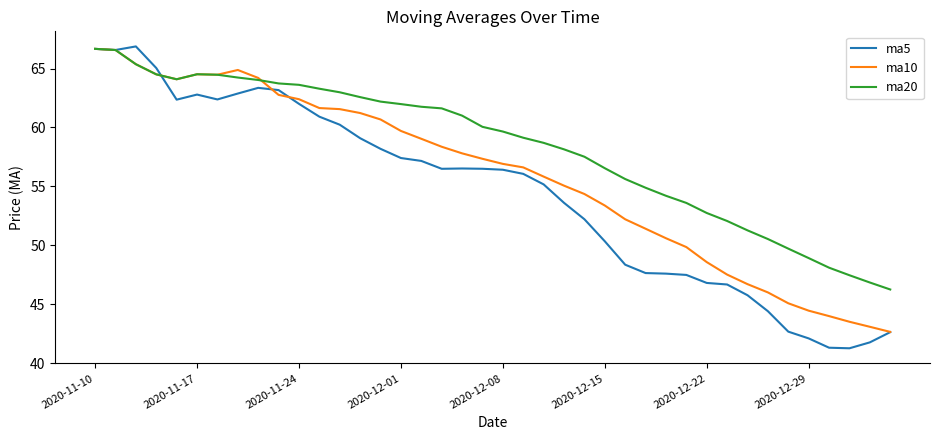

What are all the series names shown in the legend?

ma5, ma10, ma20